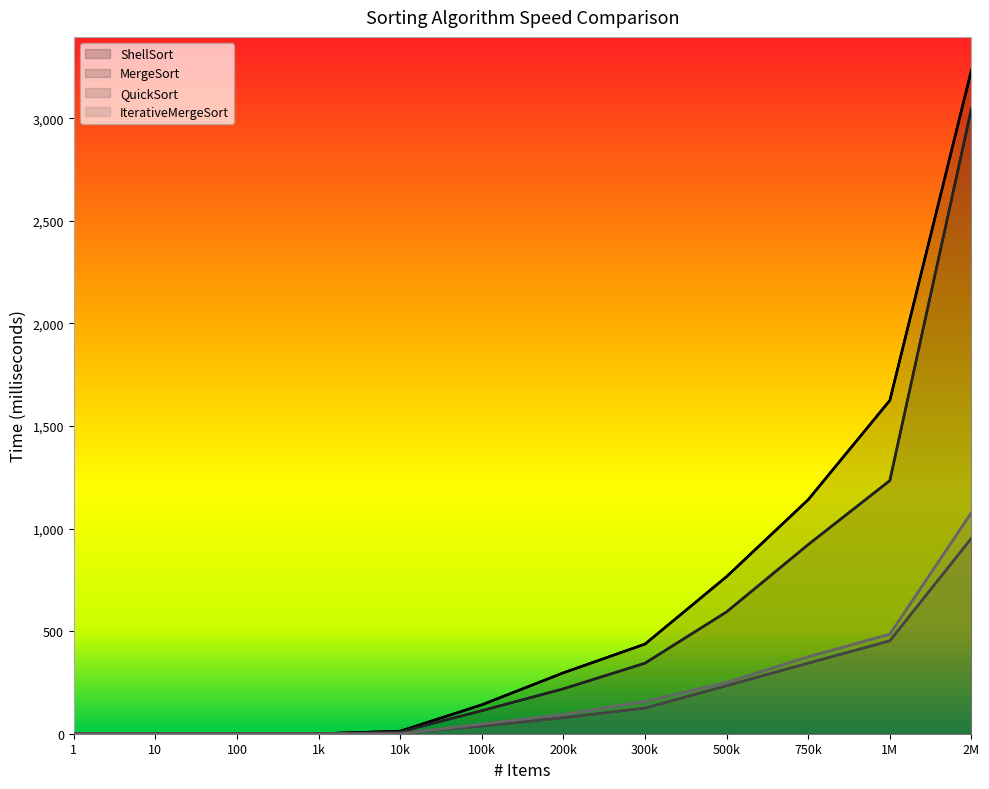

At how many categories does at least one series exceed 921?

3